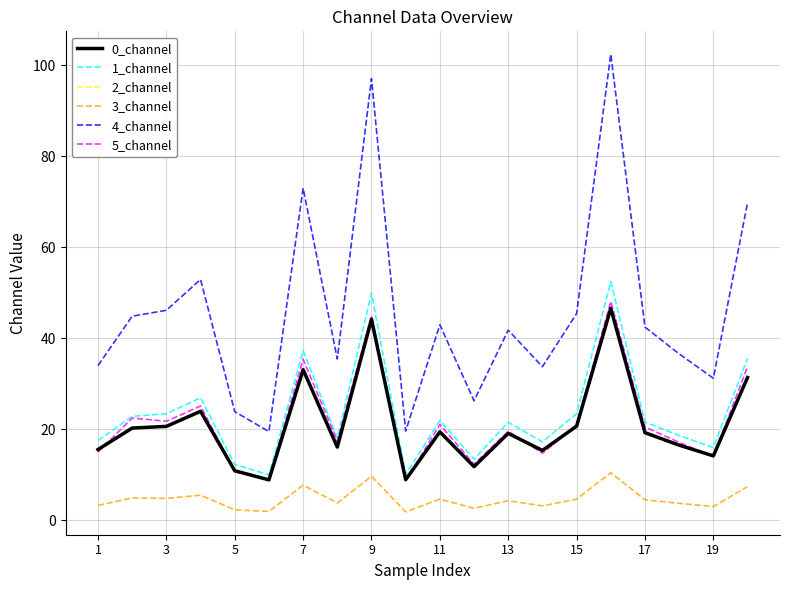

What is the maximum value for 1_channel?

52.4